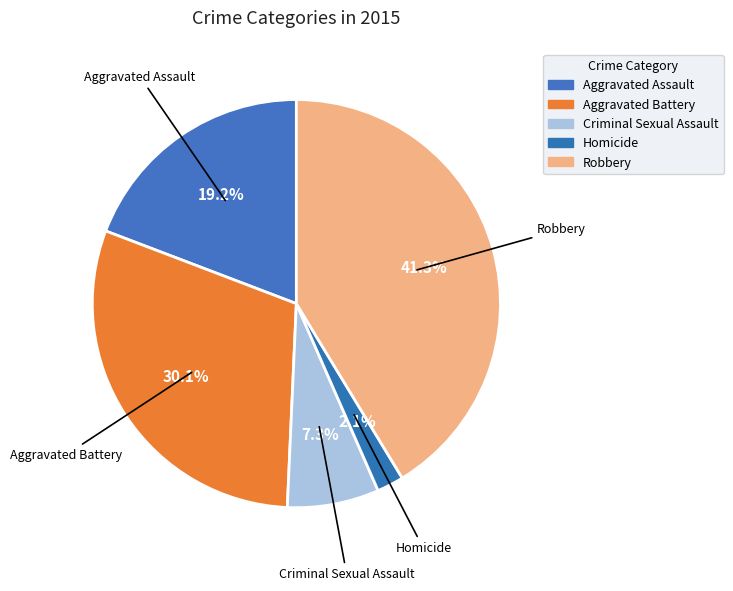

Is there a majority slice in this chart?

No